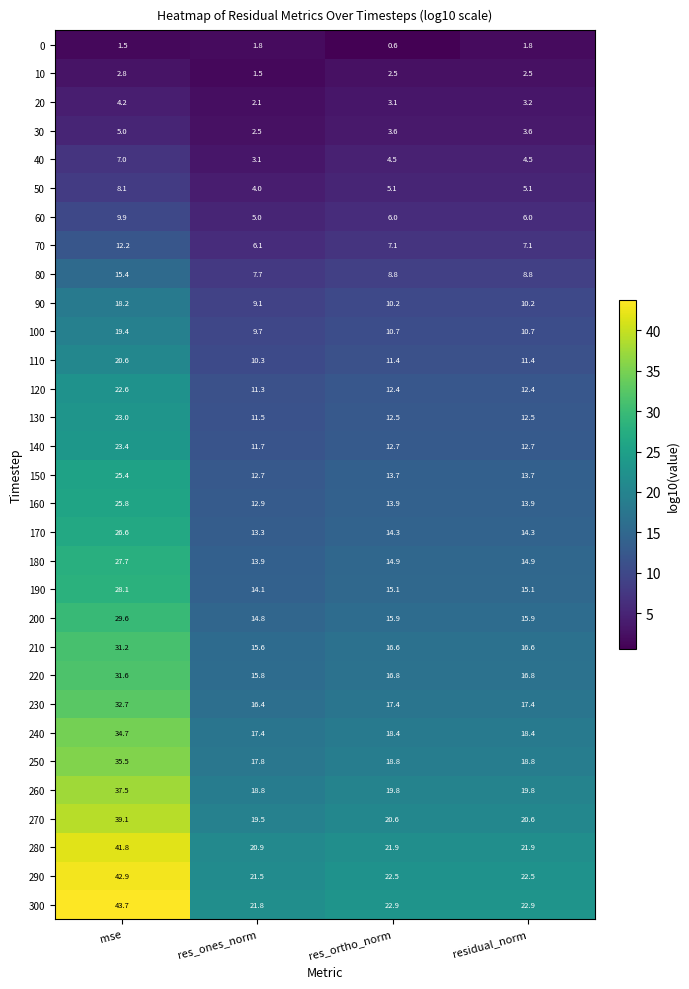

List the series in order of their peak value, lowest first.

0, 10, 20, 30, 40, 50, 60, 70, 80, 90, 100, 110, 120, 130, 140, 150, 160, 170, 180, 190, 200, 210, 220, 230, 240, 250, 260, 270, 280, 290, 300